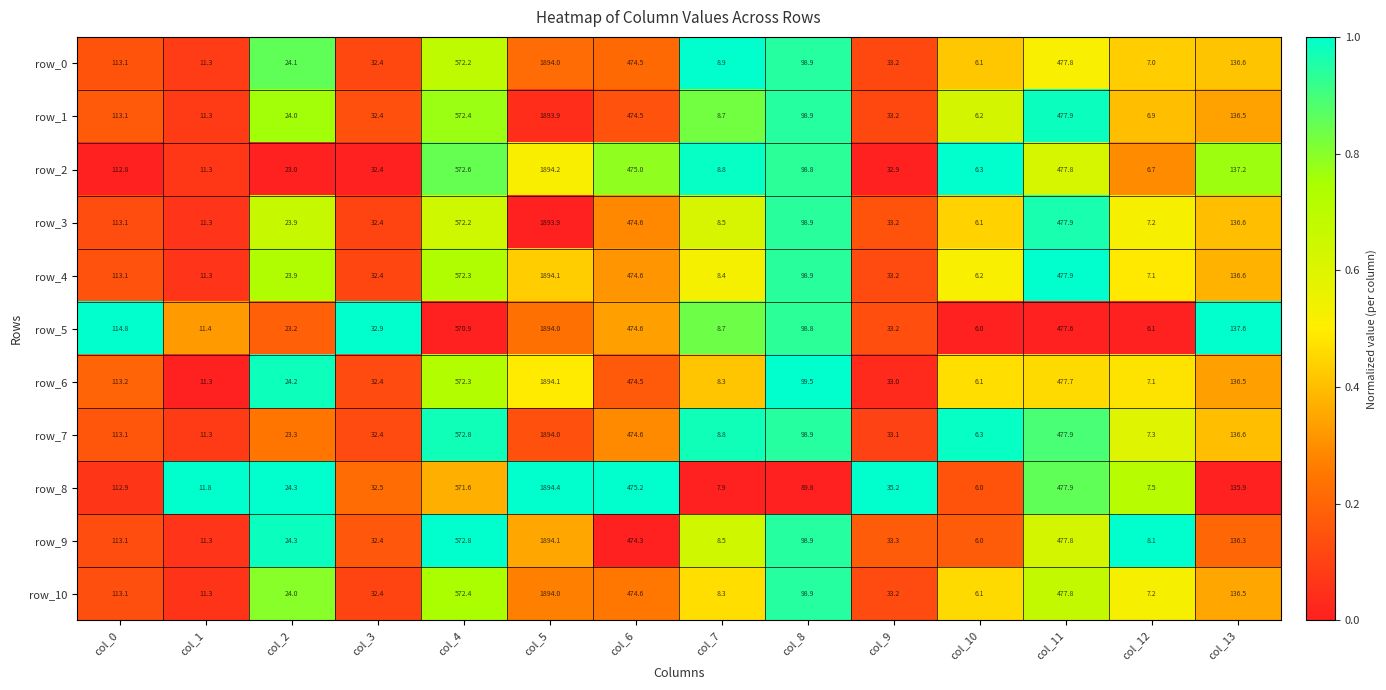

Which category has the lowest value in the row_9 series?

col_10